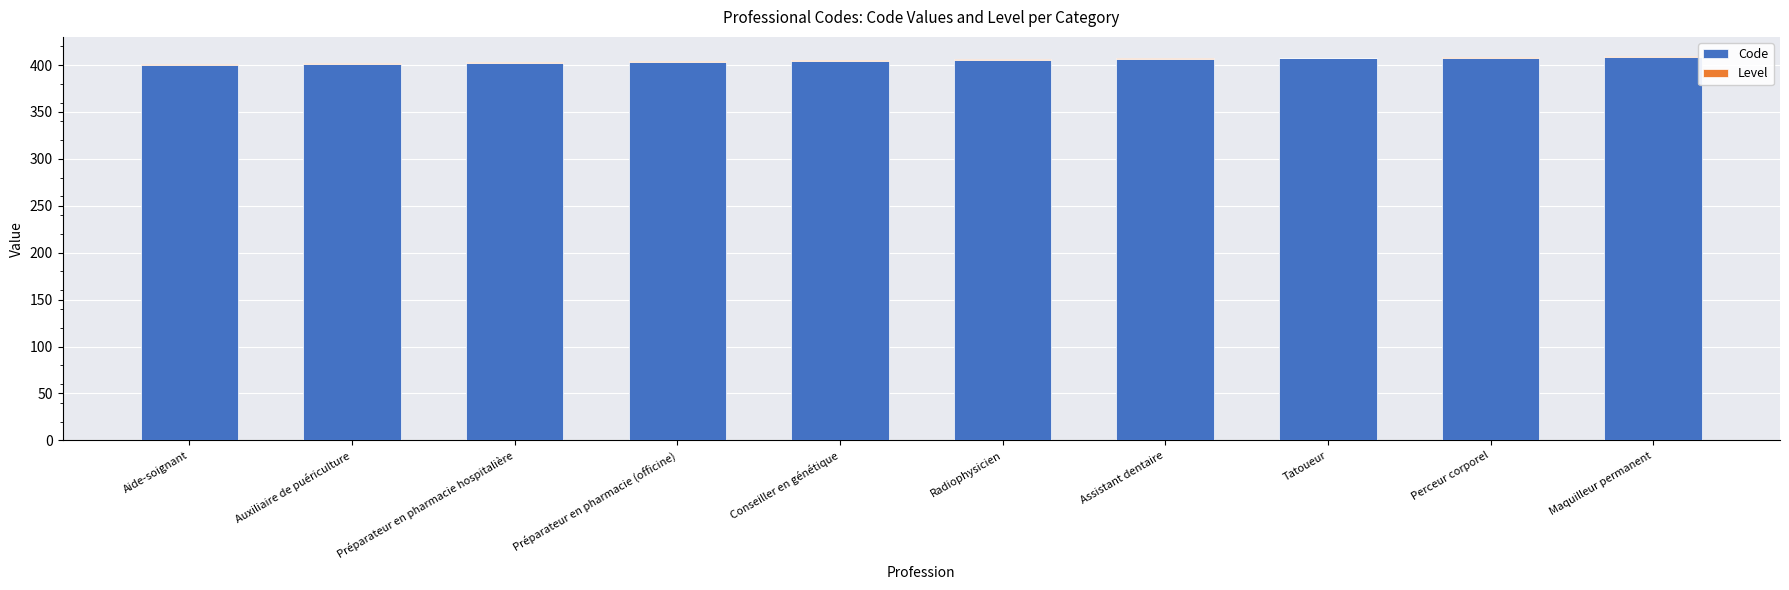

The value of Code at Auxiliaire de puériculture is 401. True or false?

True